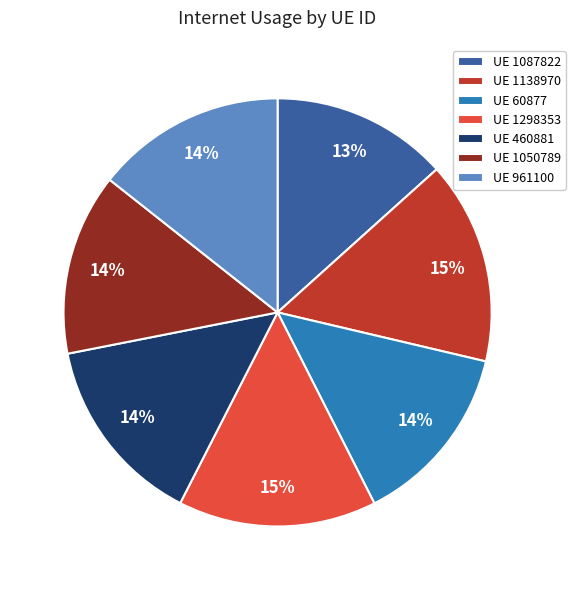

Which has a higher value, UE 1298353 or UE 460881?

UE 1298353